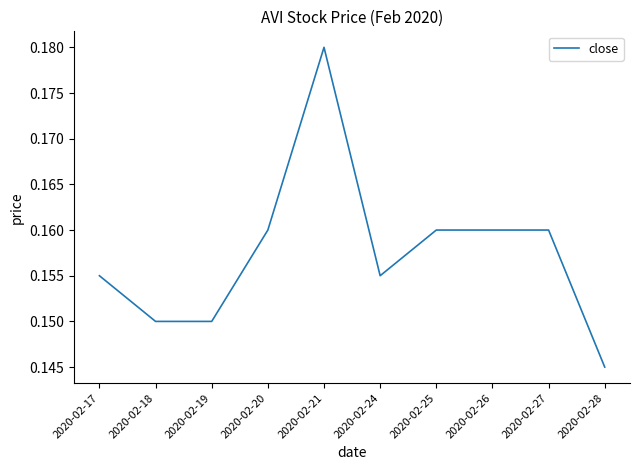

The chart shows a value of 0.1 at 2020-02-17. True or false?

False